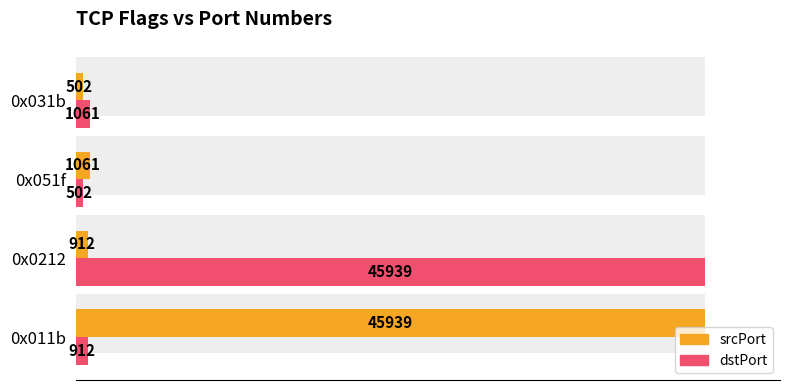

Reading left to right, transcribe all the data shown in this chart.

srcPort: 45939	912	1061	502
dstPort: 912	45939	502	1061